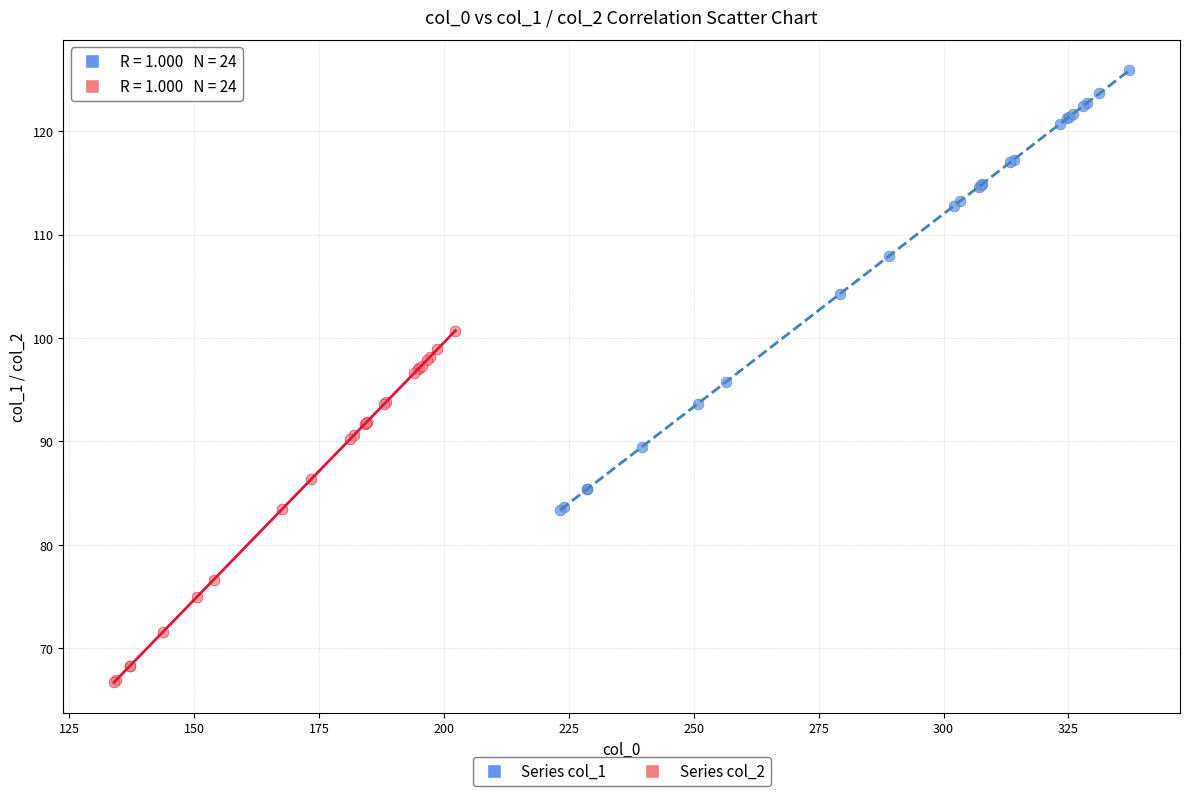

Which series reaches the maximum Y coordinate?

Series col_1